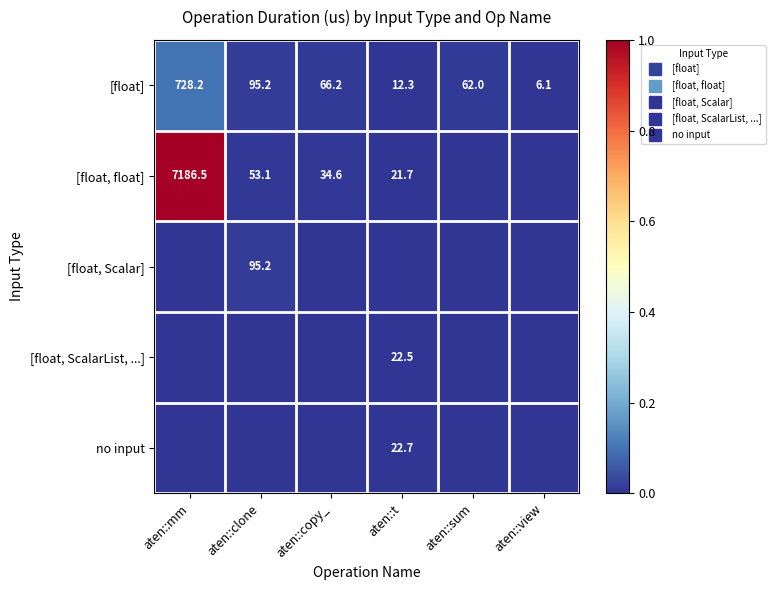

List the series in order of their peak value, lowest first.

[float, ScalarList, ...], no input, [float, Scalar], [float], [float, float]